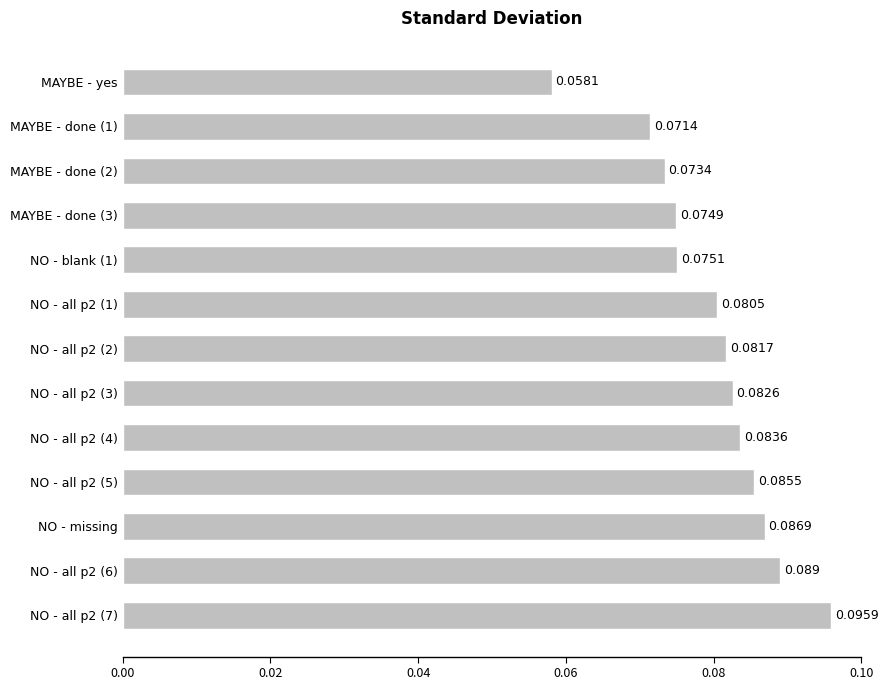

Where is the data nearest to the value 0?

MAYBE - yes